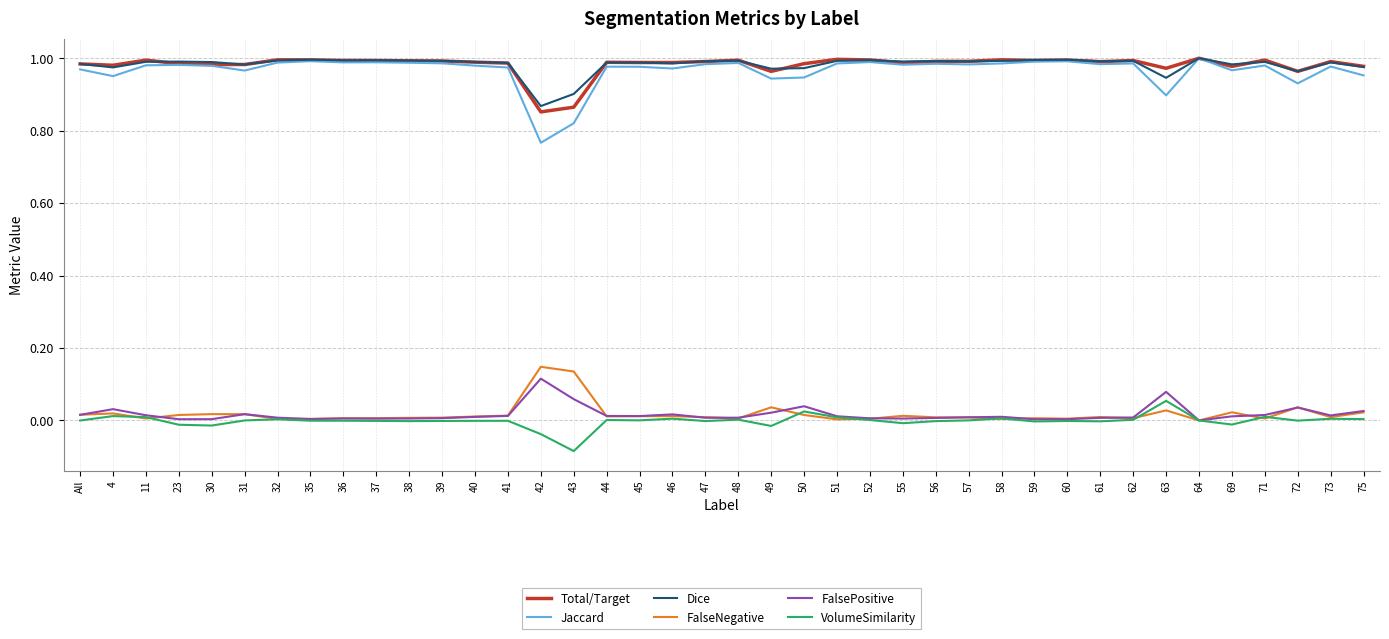

At how many categories does at least one series exceed 0?

40